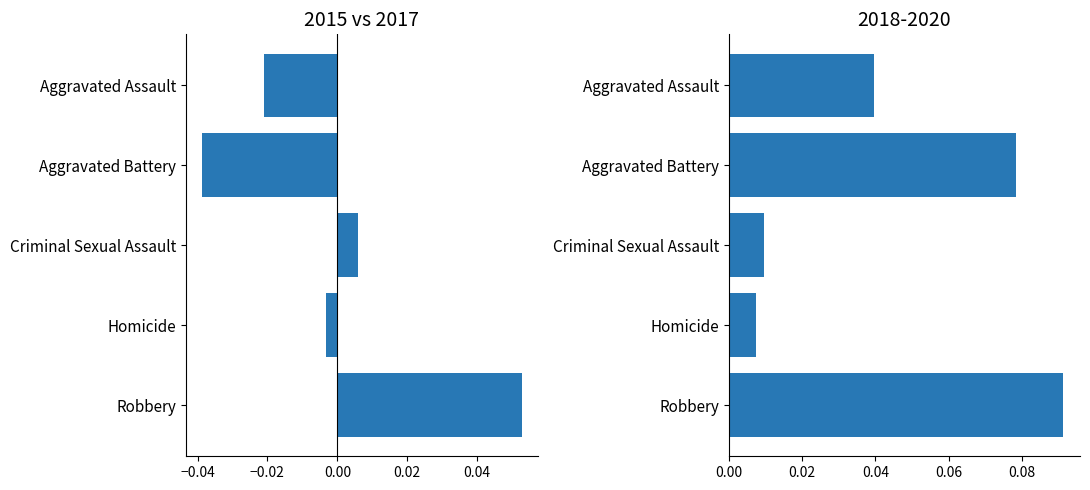

How many bars are there in each group?

2